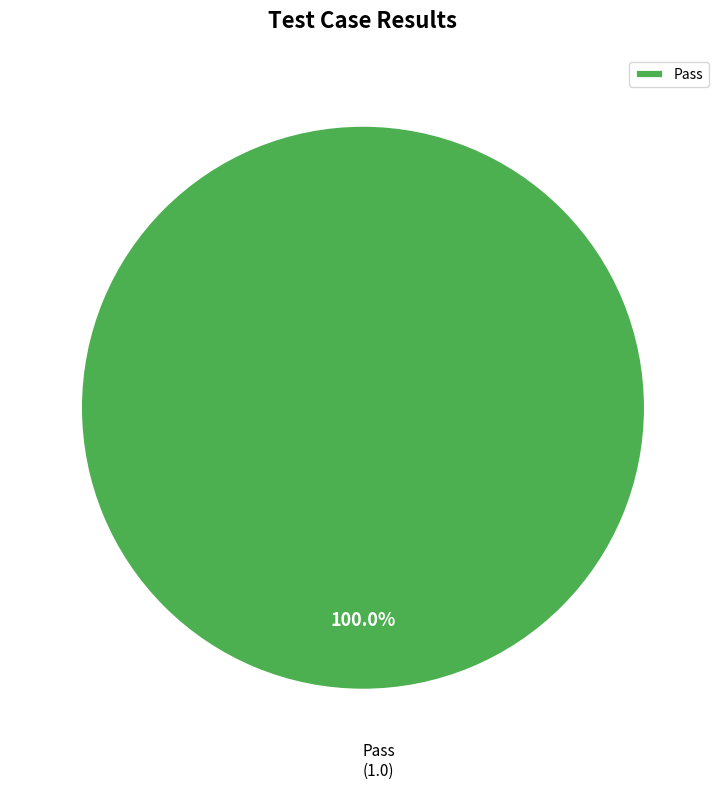

Rank the categories by value from lowest to highest.

Pass